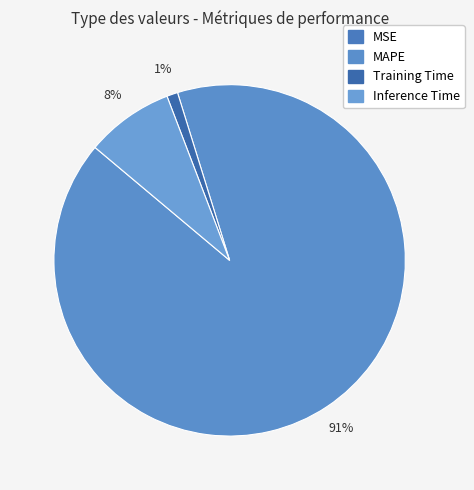

Is it true that MAPE is 91% of the pie?

True